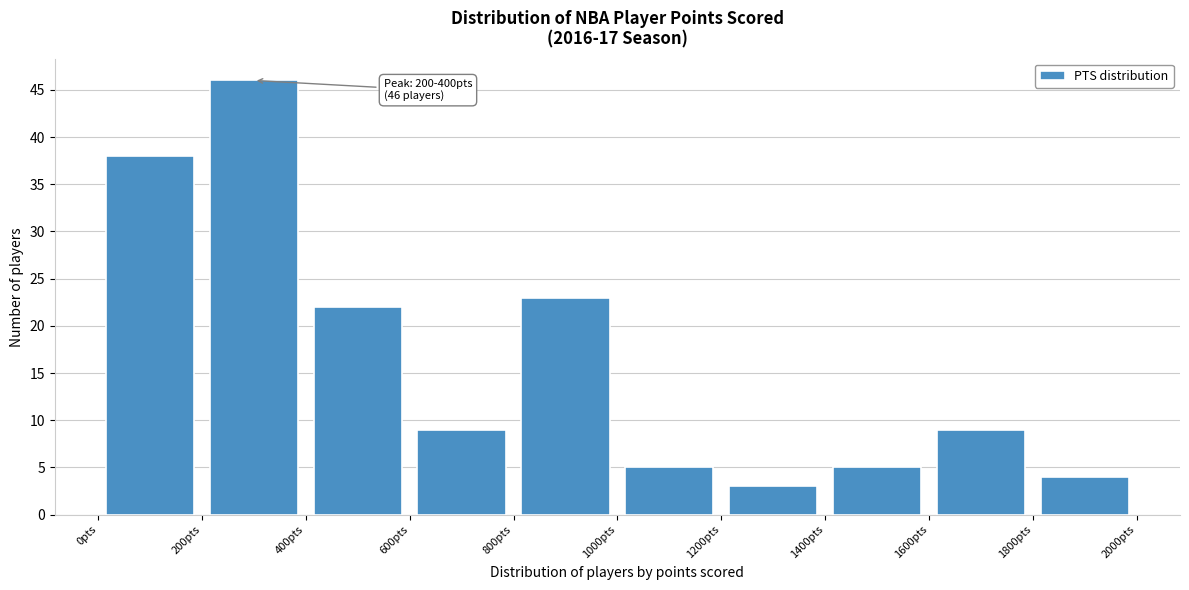

Over which range of the x-axis is the bar tallest?

200 to 400